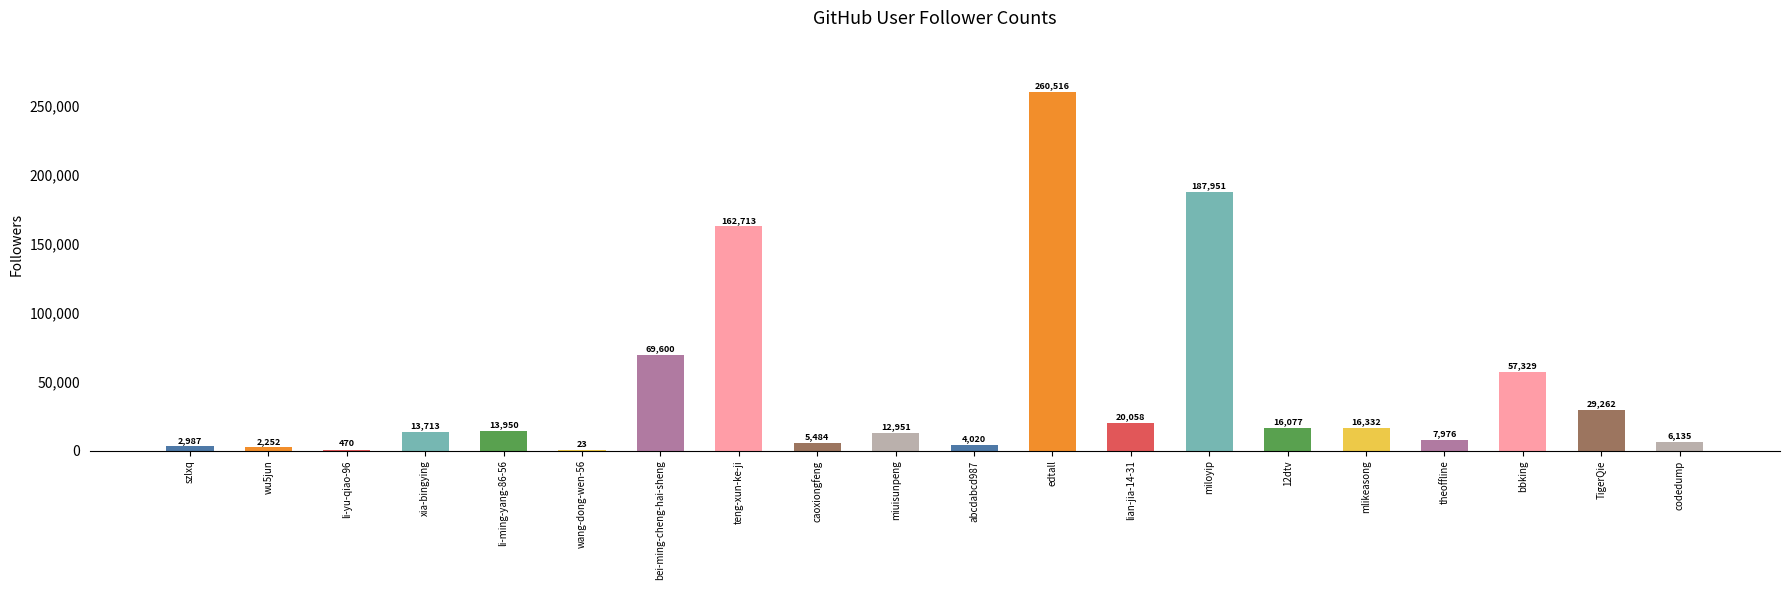

Reading right to left, extract all data points from this chart.

codedump=6135	TigerQie=29262	bbking=57329	theoffline=7976	mlikeasong=16332	12dtv=16077	miloyip=187951	lian-jia-14-31=20058	edtall=260516	abcdabcd987=4020	miuisunpeng=12951	caoxiongfeng=5484	teng-xun-ke-ji=162713	bei-ming-cheng-hai-sheng=69600	wang-dong-wen-56=23	li-ming-yang-86-56=13950	xia-bingying=13713	li-yu-qiao-96=470	wu5jun=2252	szlxq=2987